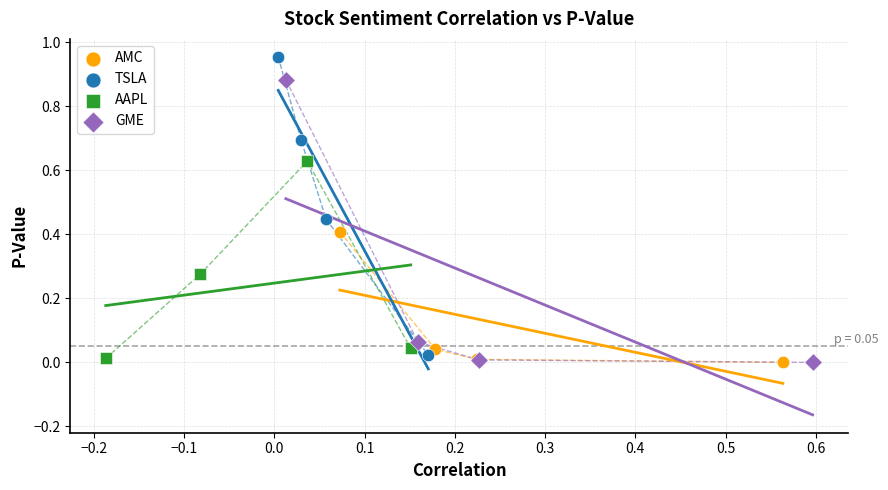

Which series contains the highest Y value?

TSLA